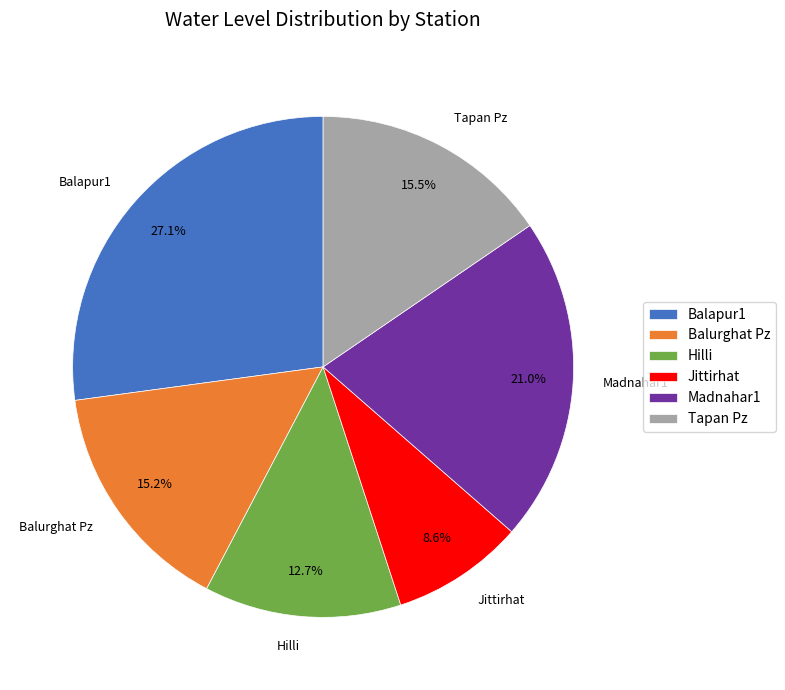

Between Jittirhat and Balurghat Pz, which is larger?

Balurghat Pz